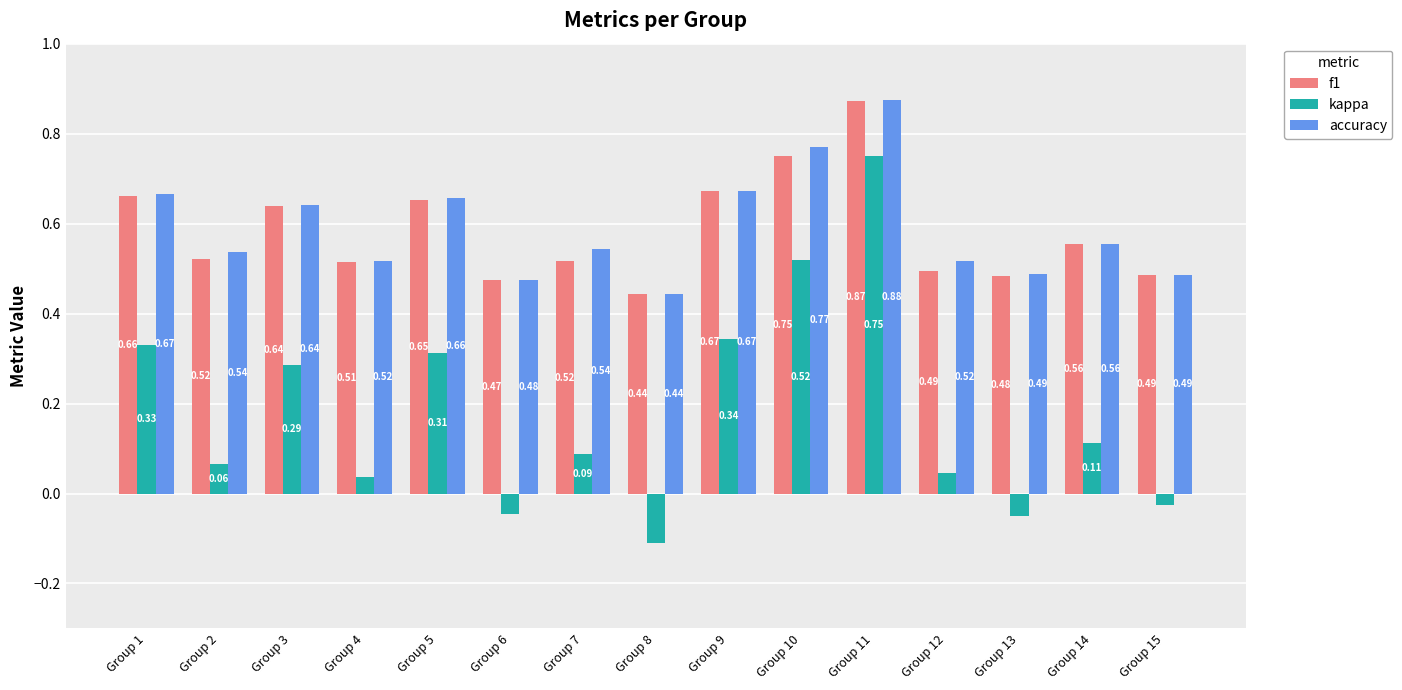

List the series in order of their peak value, highest first.

accuracy, f1, kappa